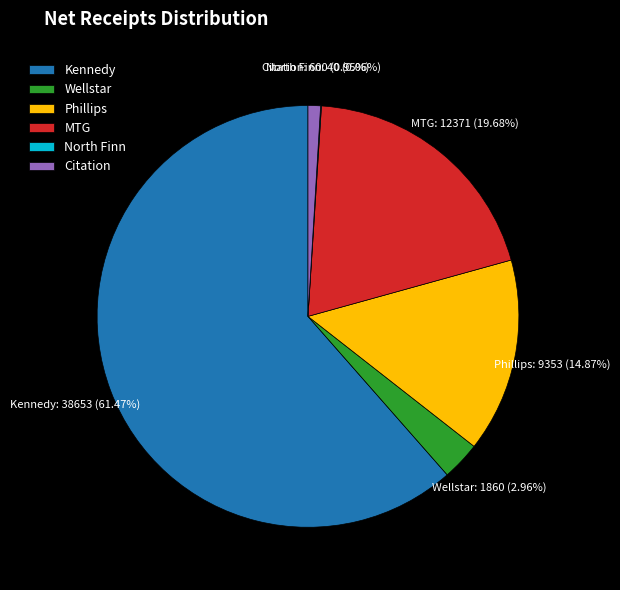

Is there any slice that represents more than half of the pie?

Yes